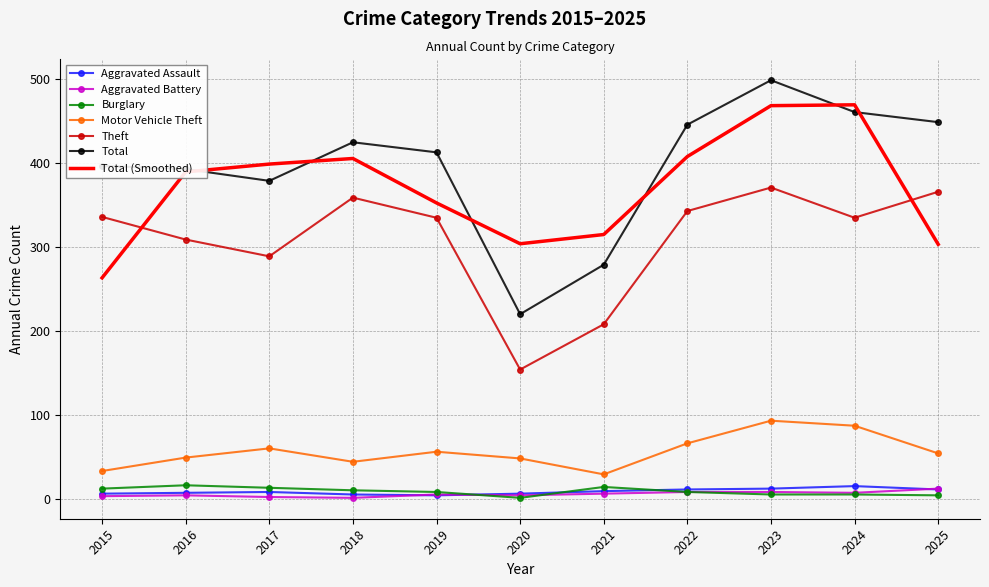

What is the spread (max minus min) of values at 2018?

424.0